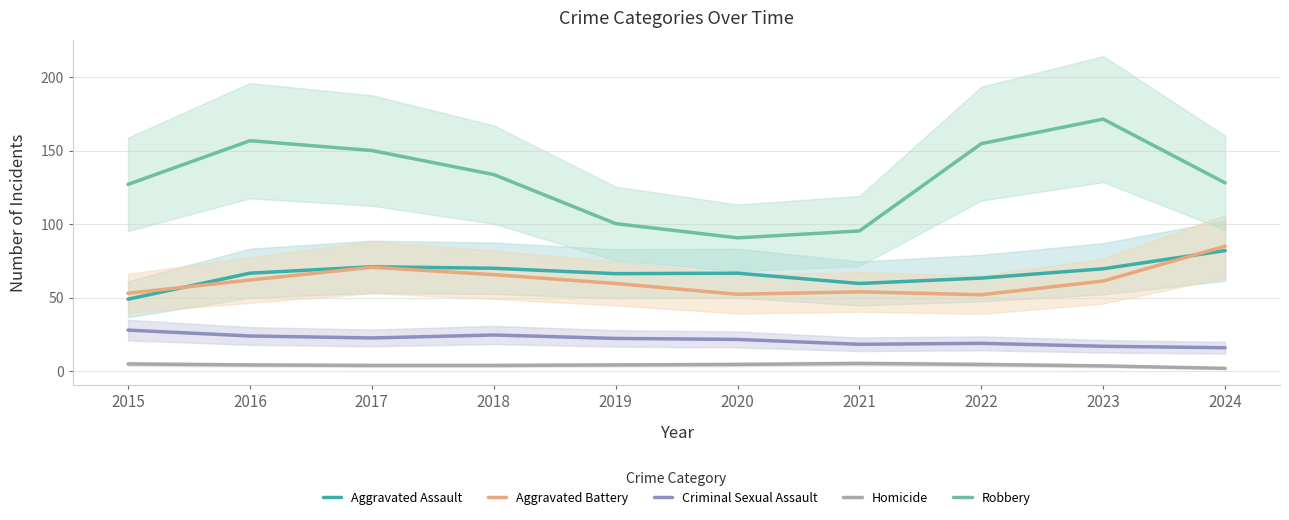

At which category does Aggravated Assault reach its first local peak?

2017